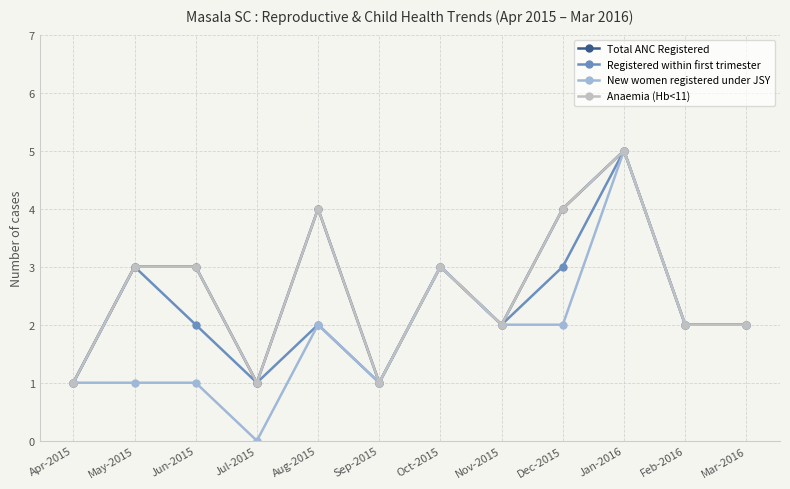

What is the sum of all Anaemia (Hb<11) values?

31